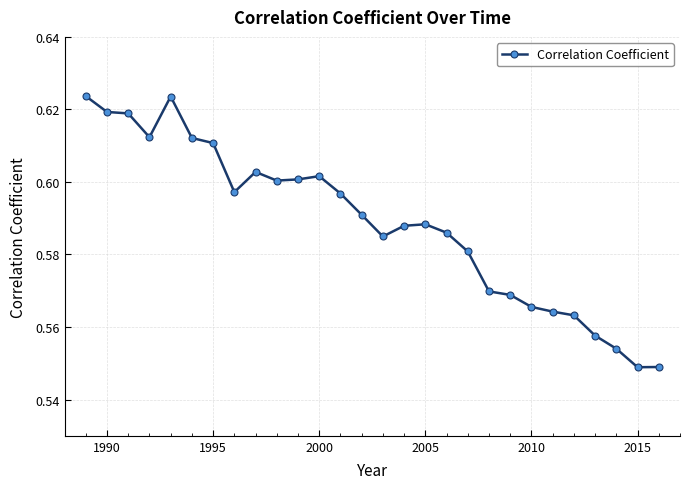

Count the values in the range 0 to 1.

28